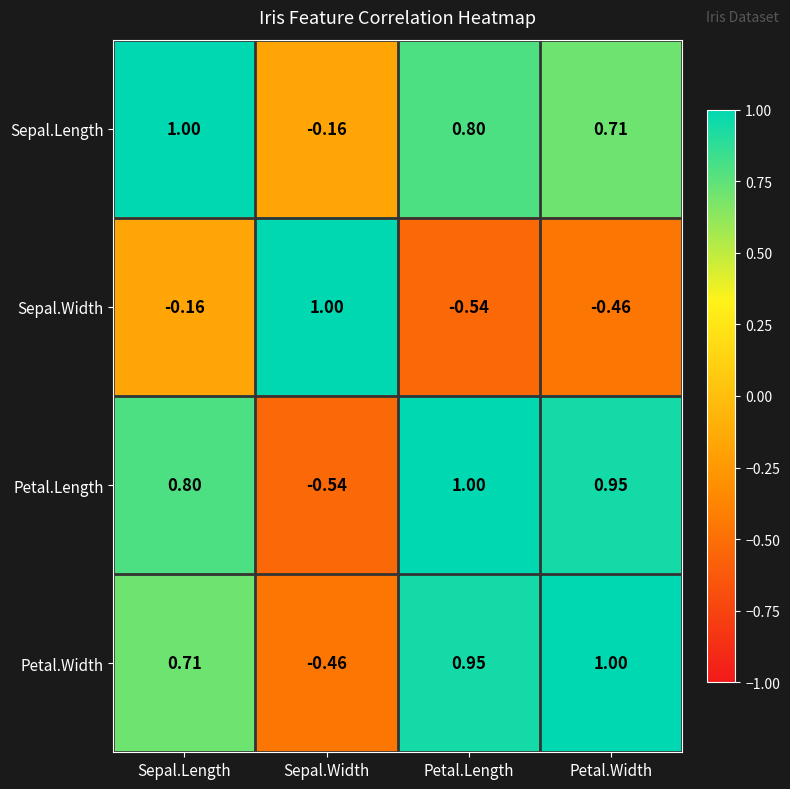

How many data points in Sepal.Width are less than 0?

3